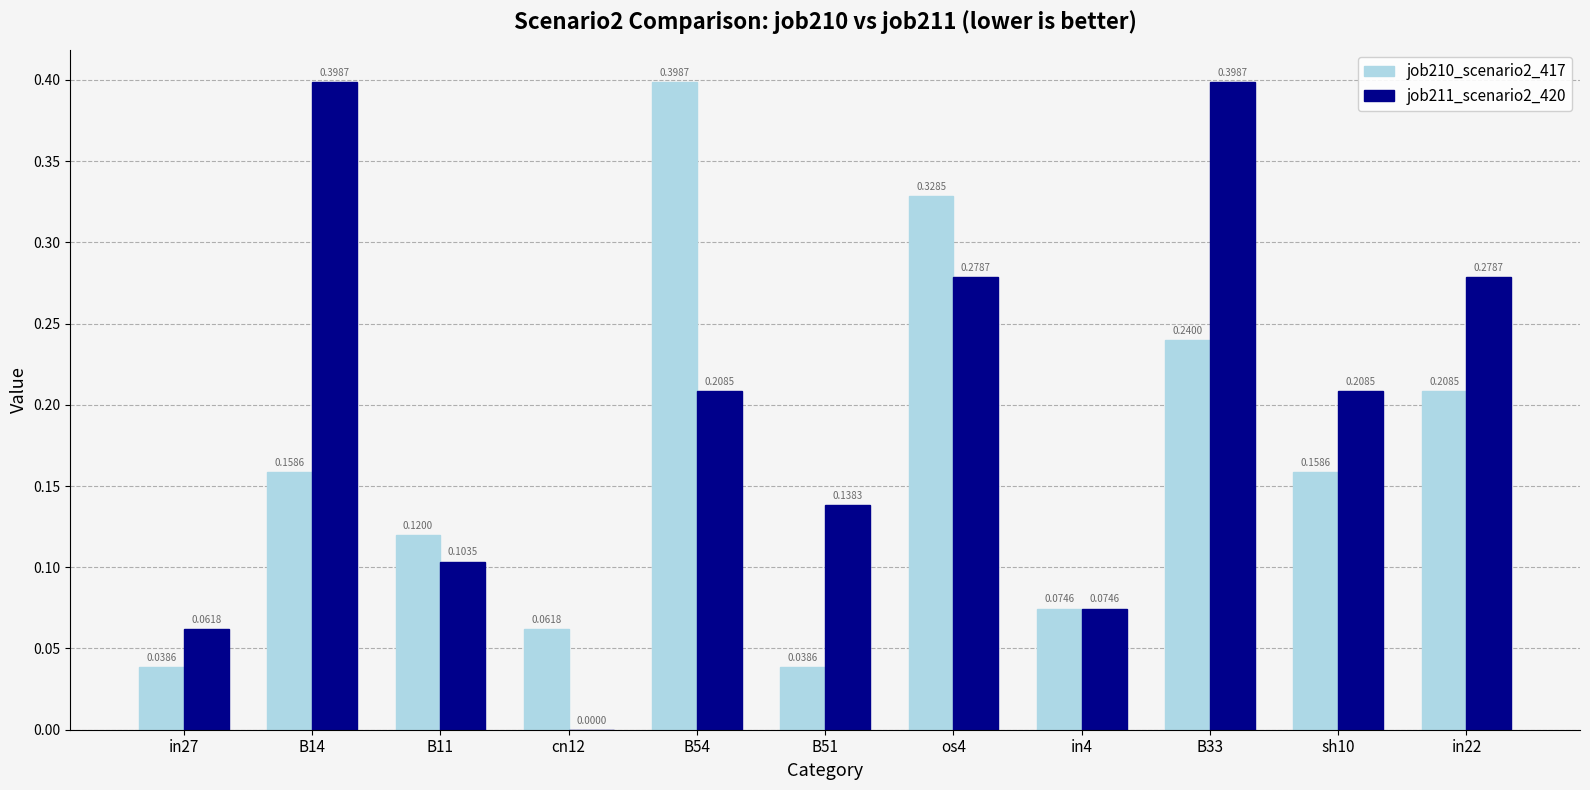

What is the sum of the job211_scenario2_420 values at in22 and B11?

0.4